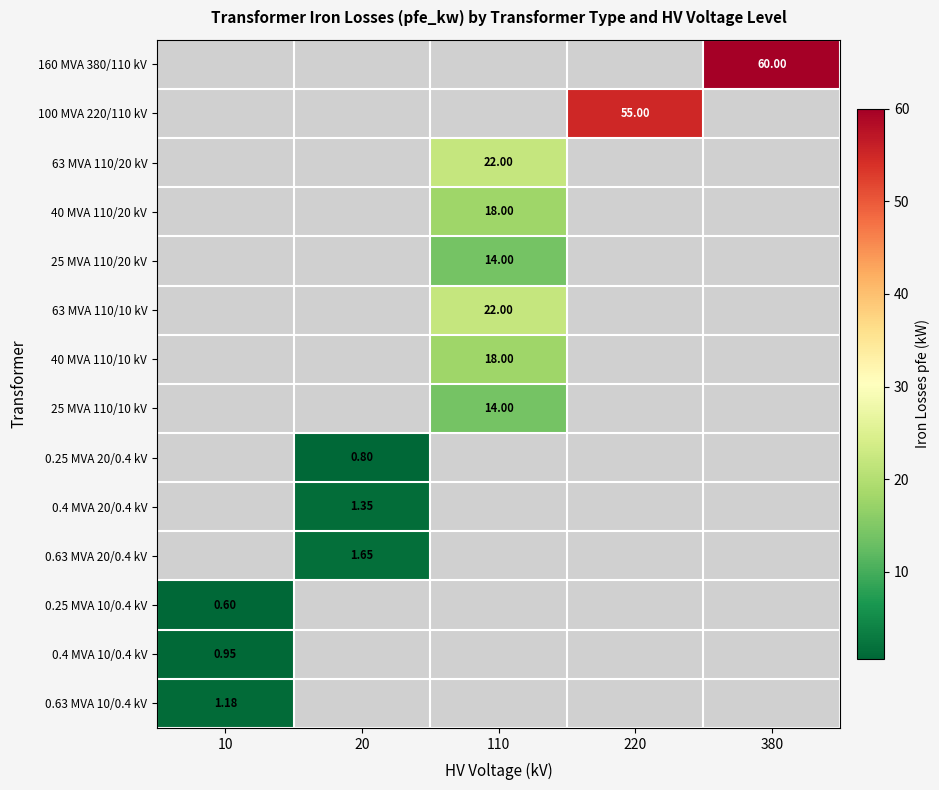

What is the maximum value for 40 MVA 110/20 kV?

18.0